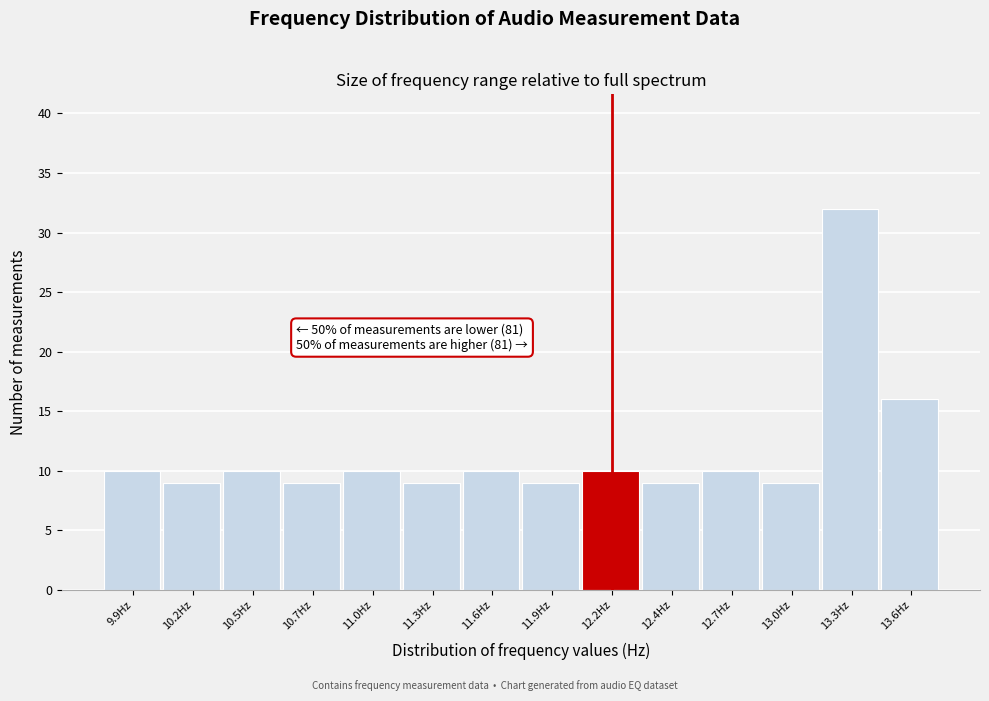

Reading right to left, extract all data points from this chart.

16	32	9	10	9	10	9	10	9	10	9	10	9	10